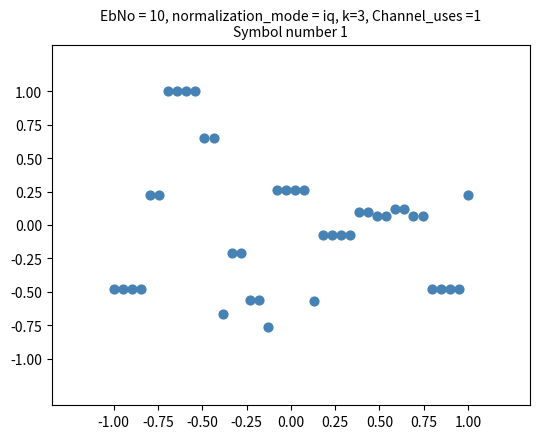

What is the range of X values (max minus min)?

2.0